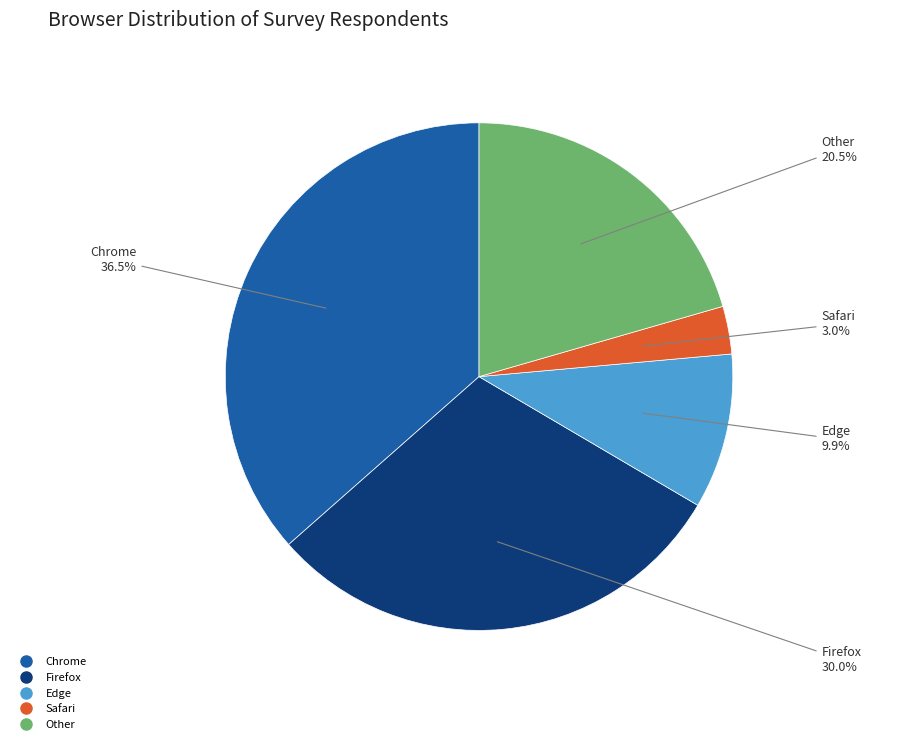

Does Other represent more than half of the total?

No